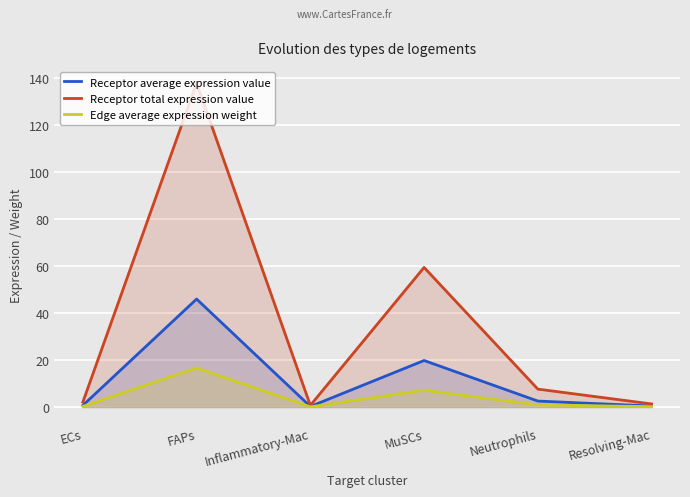

List the series in order of their peak value, highest first.

Receptor total expression value, Receptor average expression value, Edge average expression weight